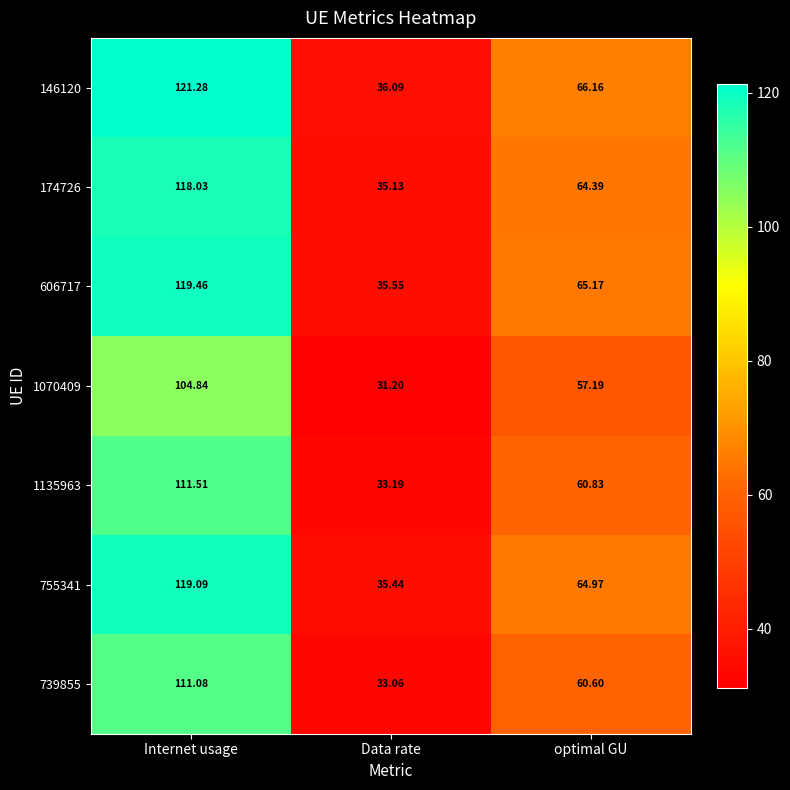

At which category is the sum across all series the highest?

Internet usage